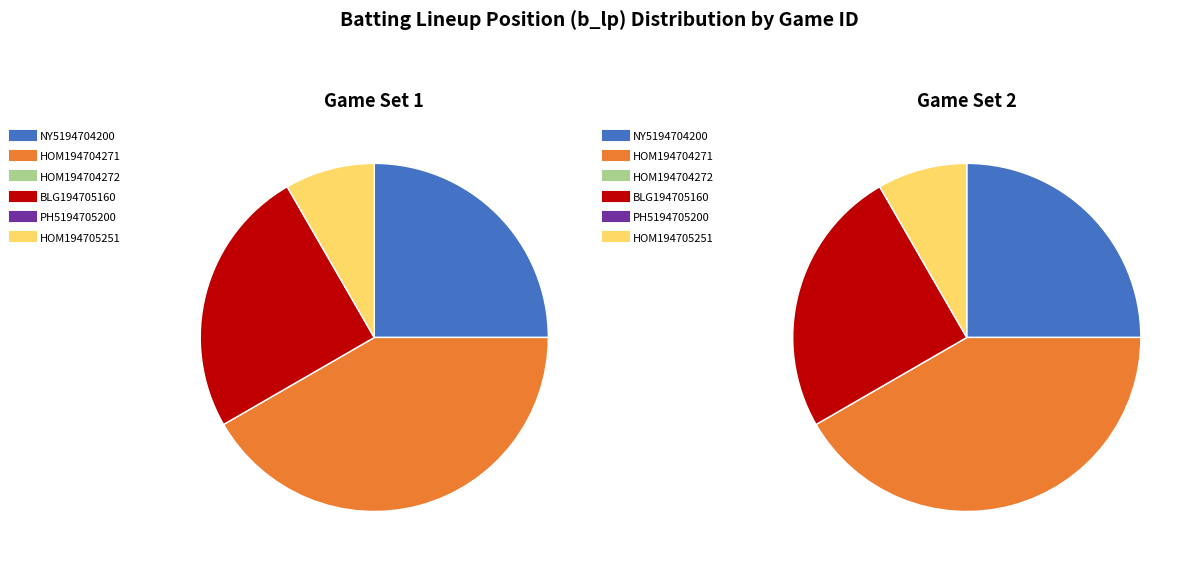

How many slices are in this pie chart?

6